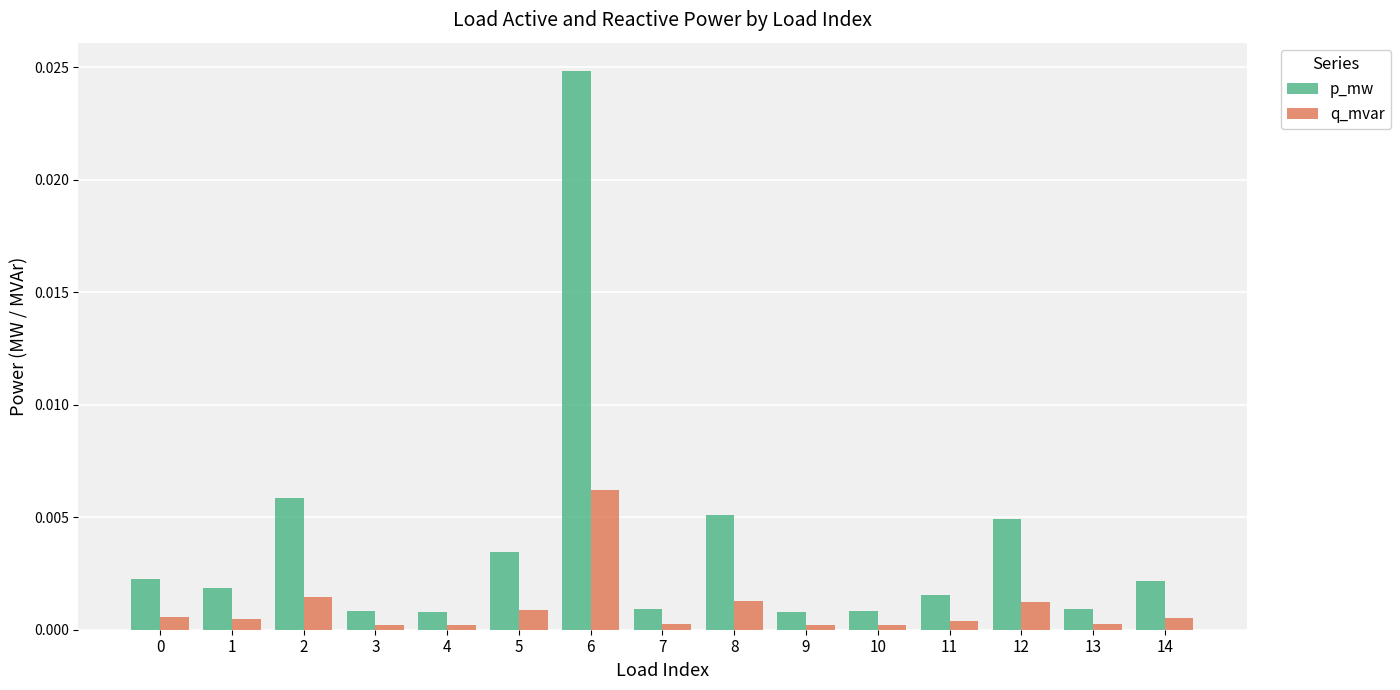

True or false: q_mvar has a value of 0.0 at 2.

True